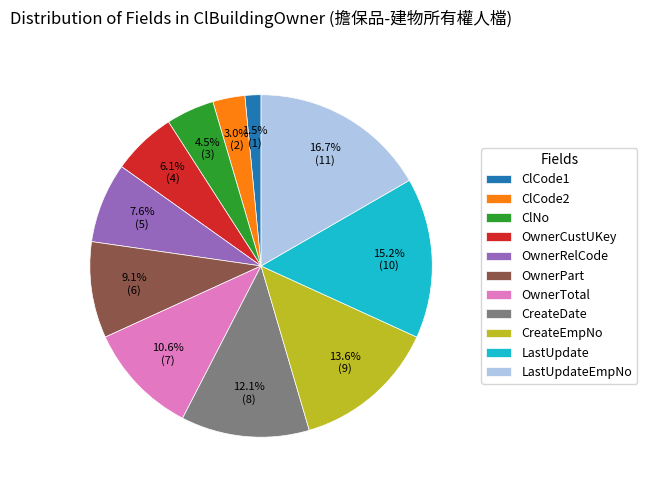

To the nearest percent, what portion does CreateEmpNo represent?

14%